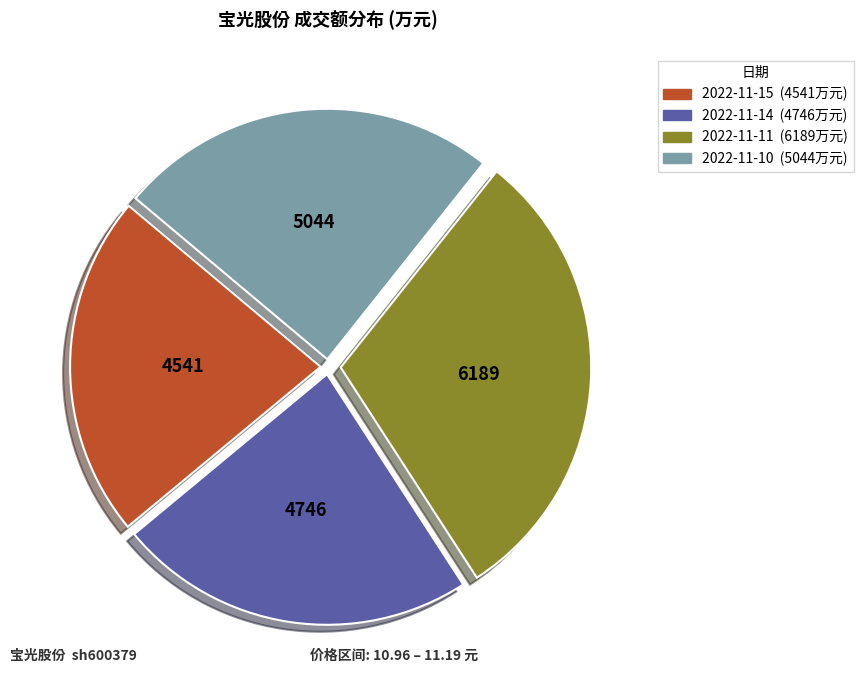

What is the largest slice in the pie chart?

2022-11-11